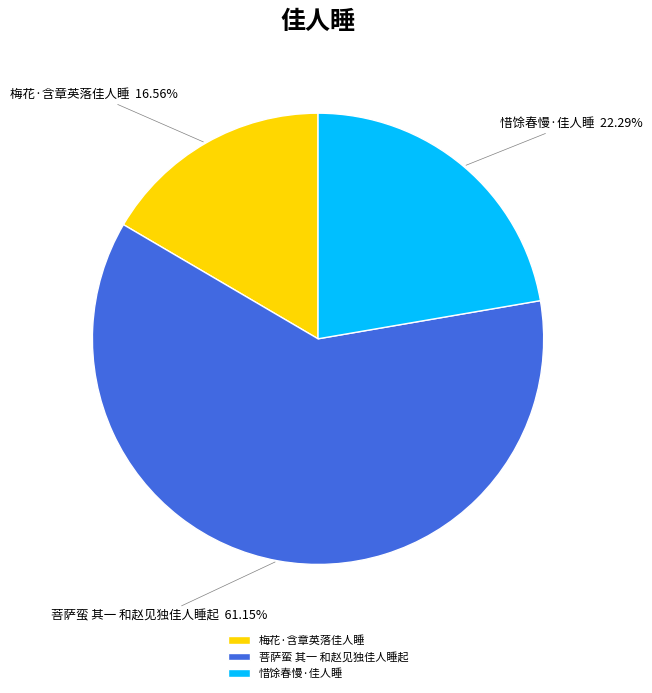

What percentage do 菩萨蛮 其一 和赵见独佳人睡起 and 惜馀春慢·佳人睡 together represent?

83.4%